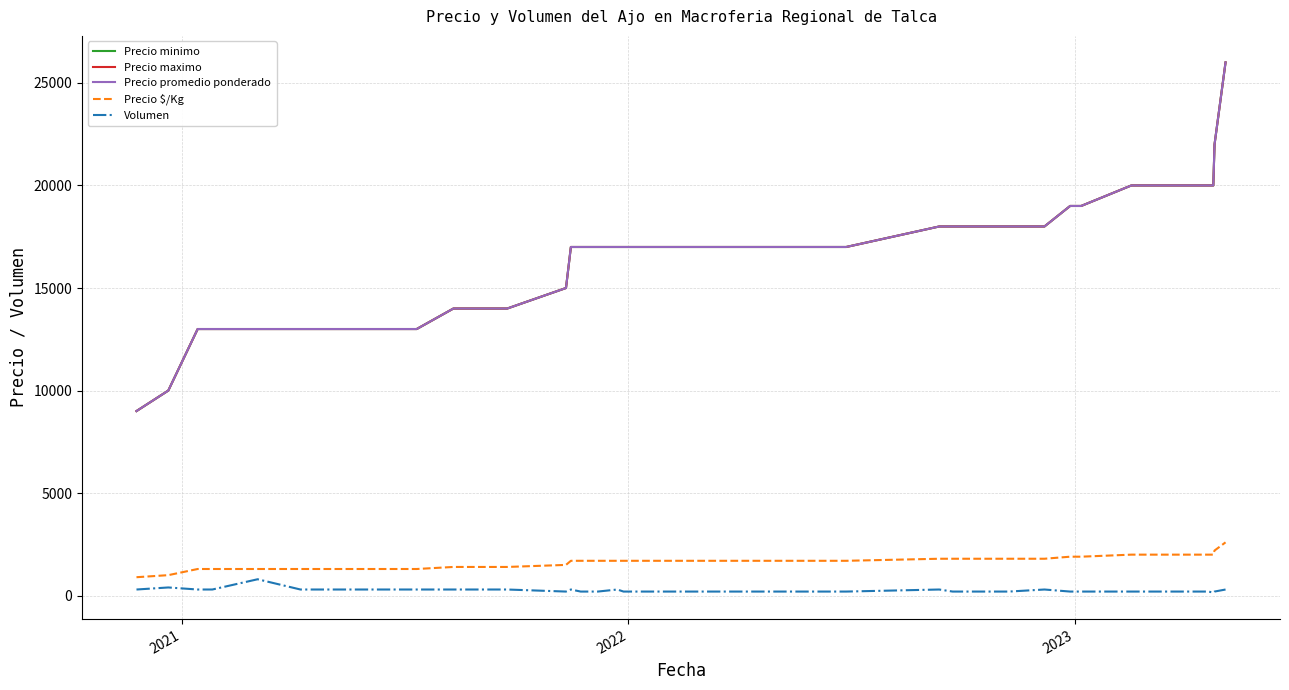

Does the chart display data point markers on the line(s)?

No